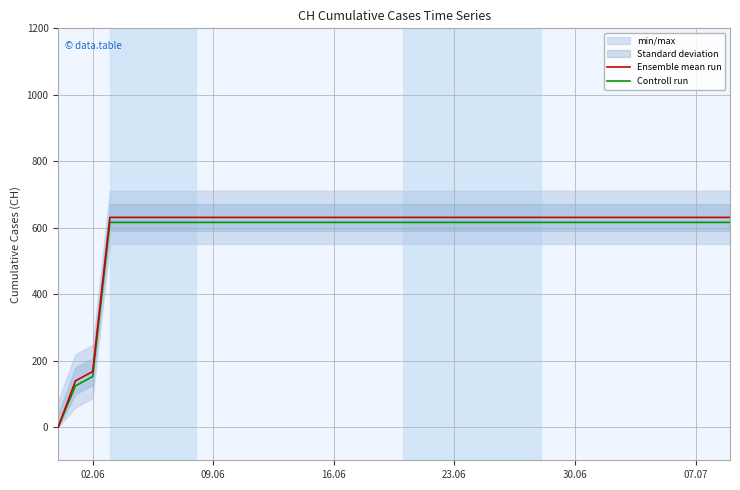

Rank the series by their average value, from lowest to highest.

Controll run, Ensemble mean run